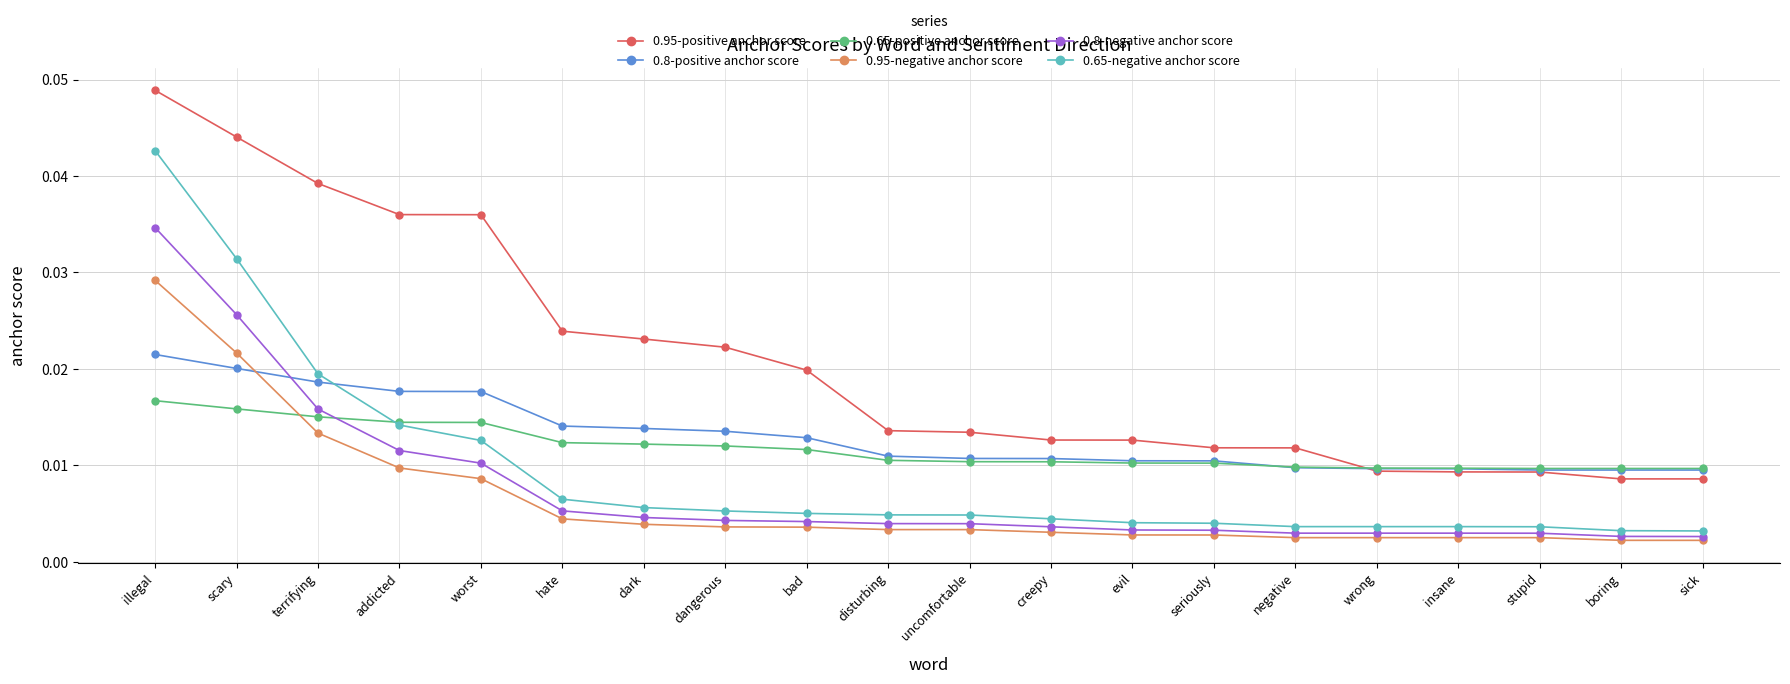

Which series has the largest total across all categories?

0.95-positive anchor score